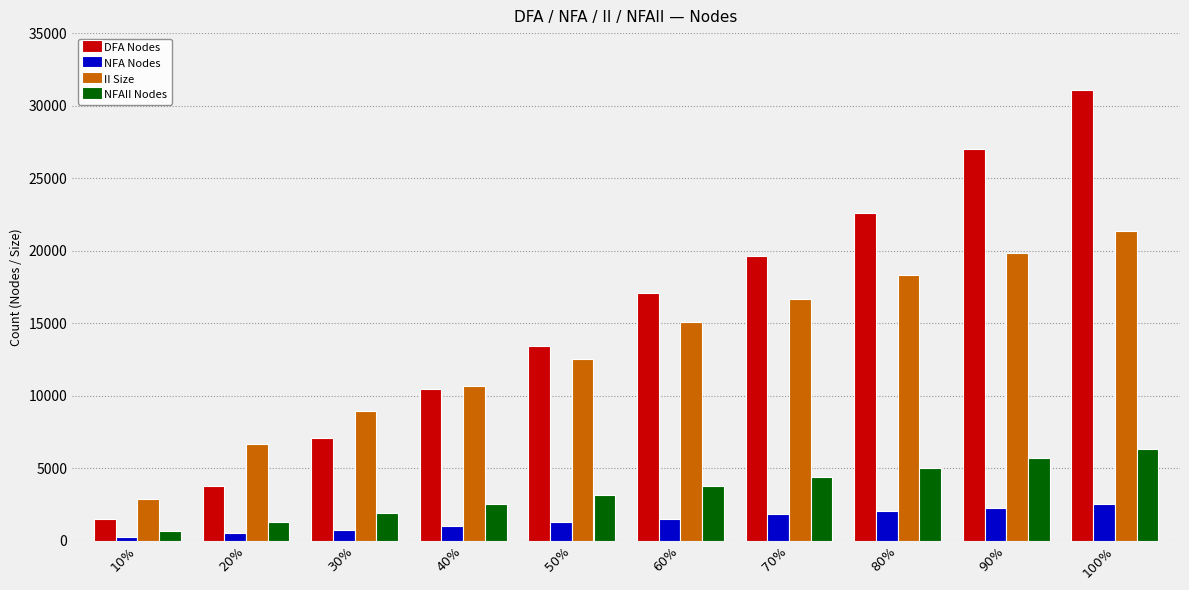

Where is II Size nearest to the value 12123?

50%